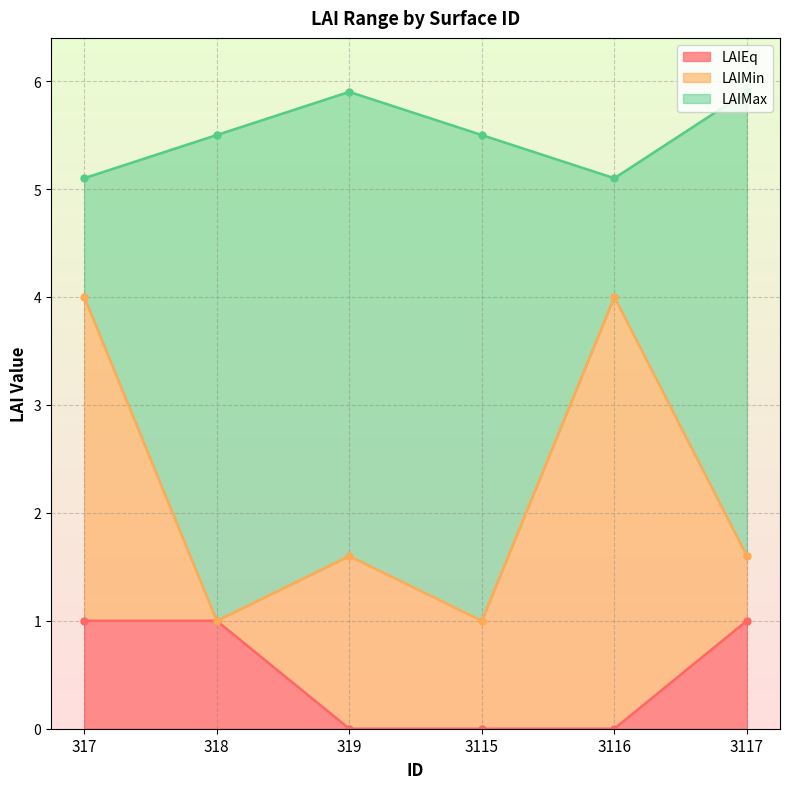

Reading left to right, list all the values displayed in this chart.

LAIEq: 1.0	1.0	0.0	0.0	0.0	1.0
LAIMin: 4.0	1.0	1.6	1.0	4.0	1.6
LAIMax: 5.1	5.5	5.9	5.5	5.1	5.9